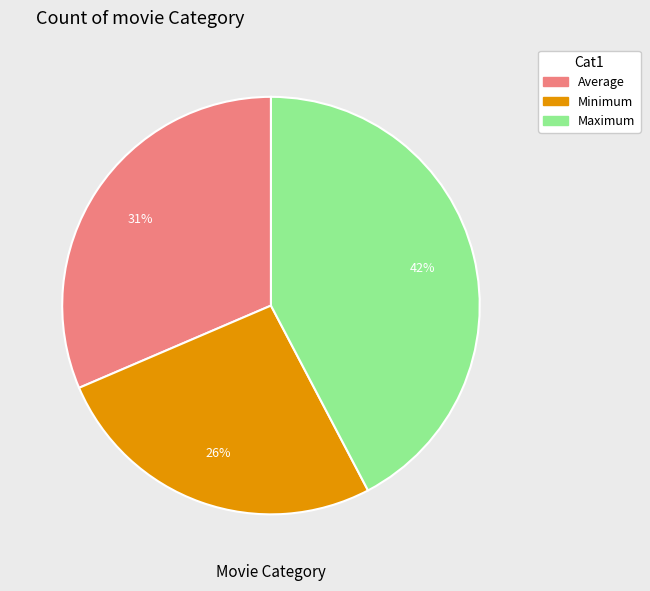

Do Average and Maximum together represent more than half of the pie?

Yes